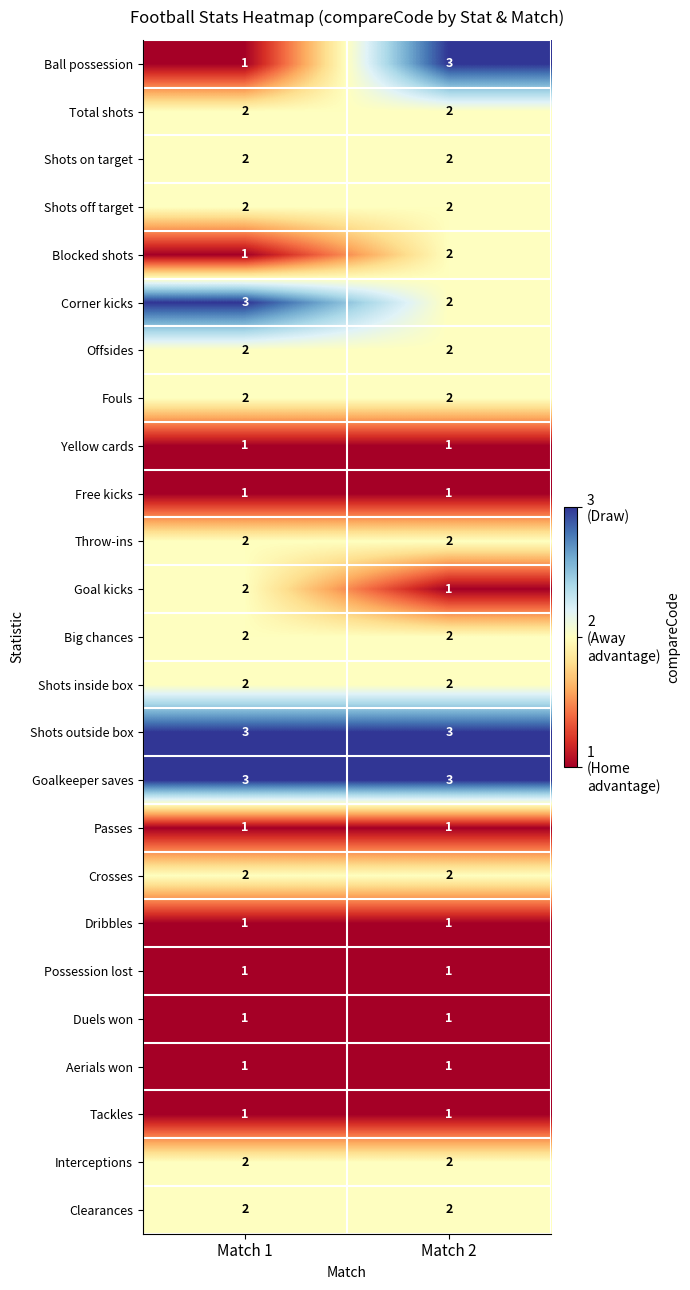

What is the sum of the Shots off target values at Match 1 and Match 2?

4